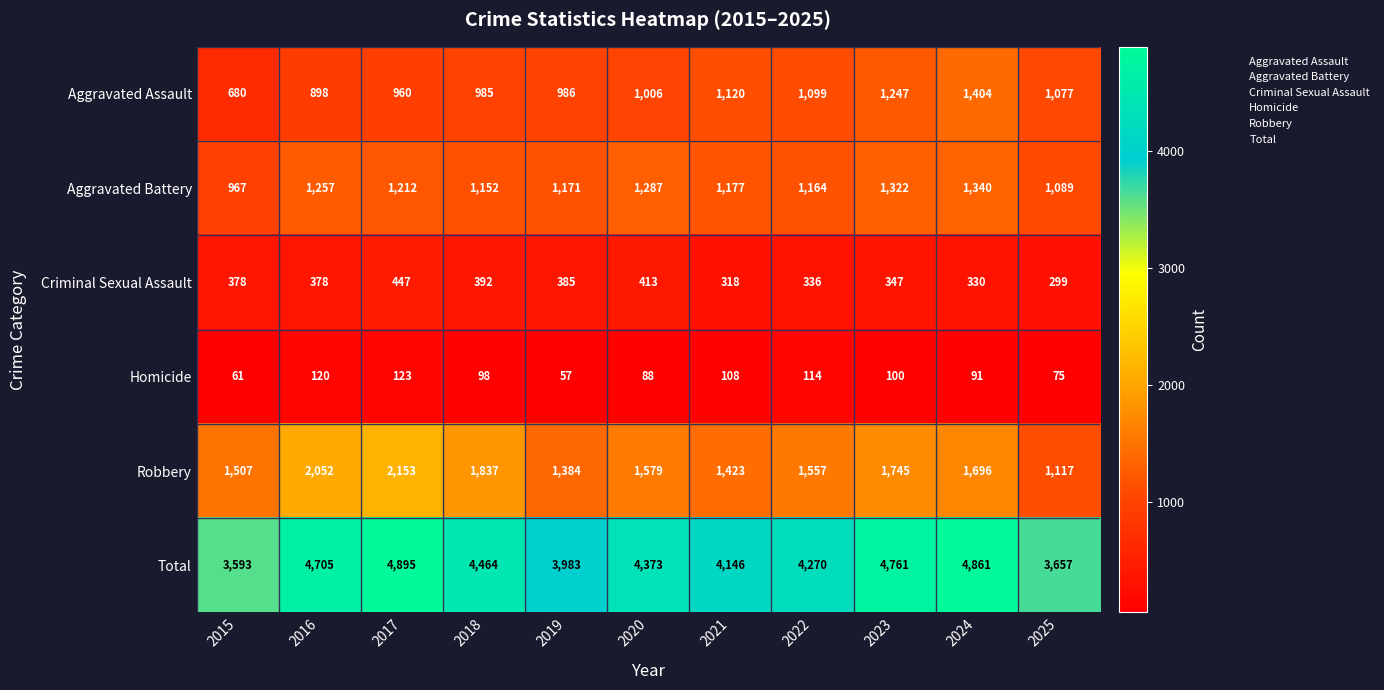

Read the Total value at 2015, to the nearest 50.

3600